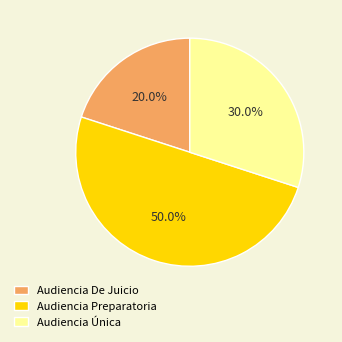

What is the ratio of the value at Audiencia De Juicio to the value at Audiencia Única?

0.7